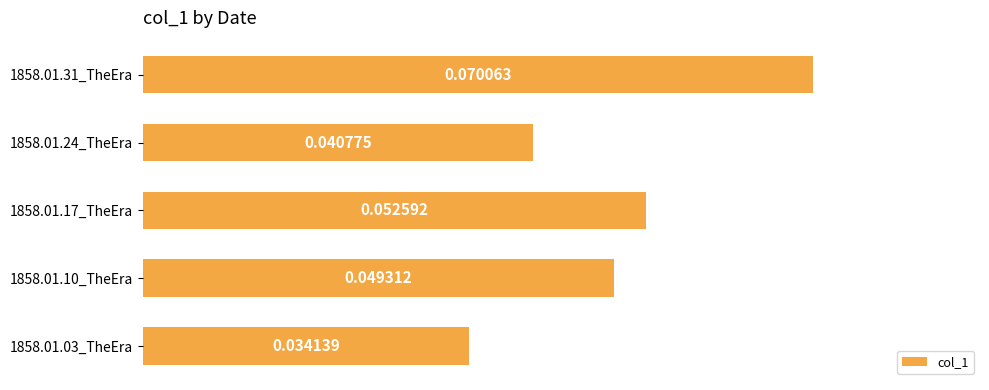

List the labels in order of value, largest first.

1858.01.31_TheEra, 1858.01.17_TheEra, 1858.01.10_TheEra, 1858.01.24_TheEra, 1858.01.03_TheEra